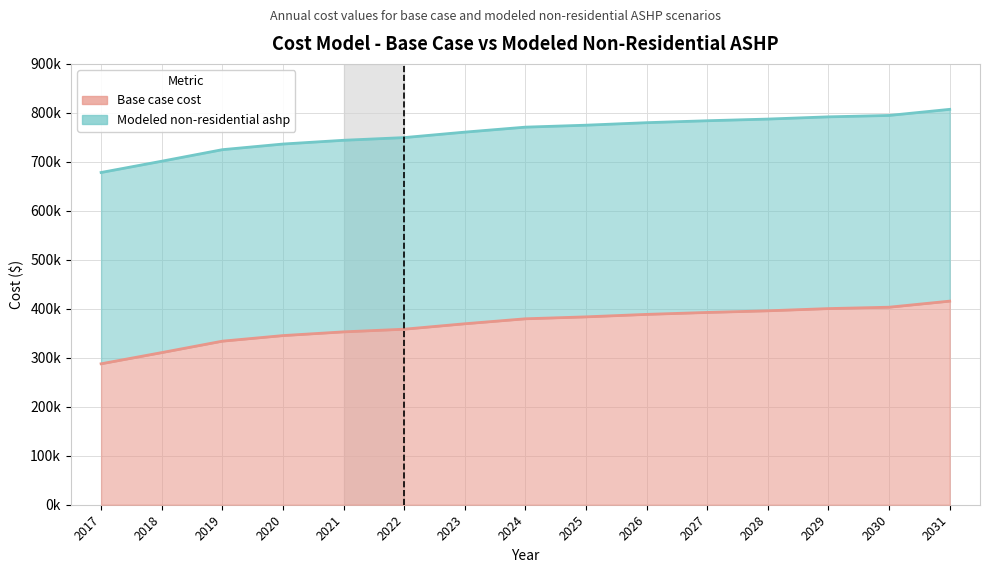

What is the value of the Base case cost point at the 7th from the left?

369455.6